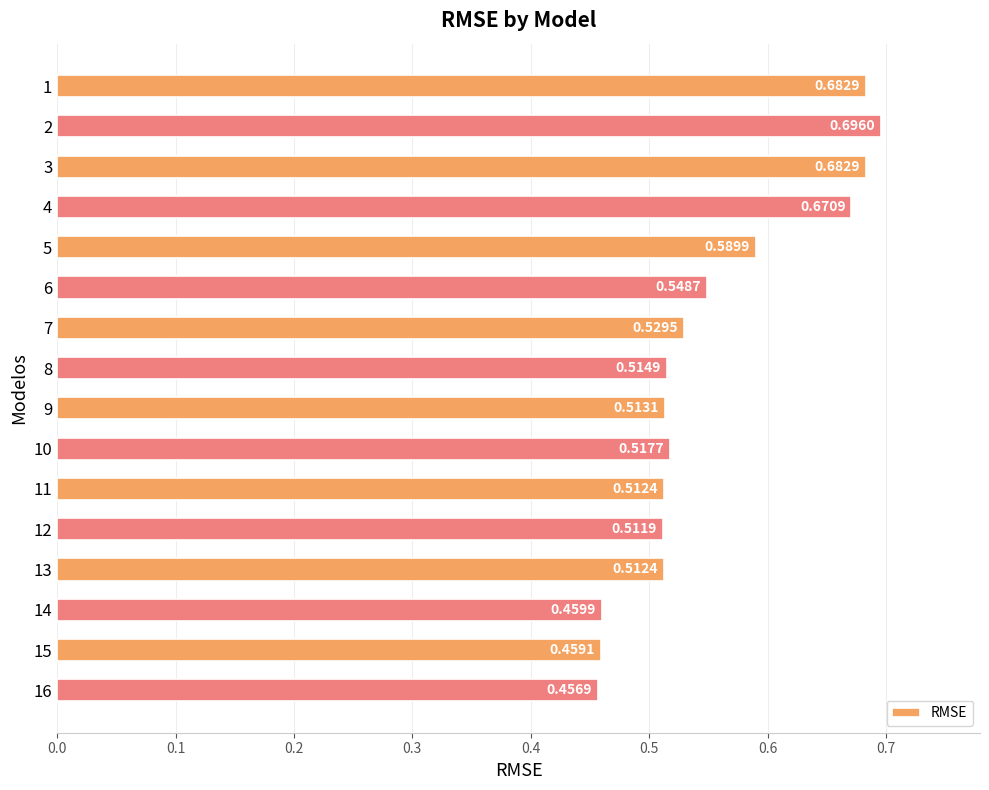

What is the difference between the maximum and minimum values?

0.2